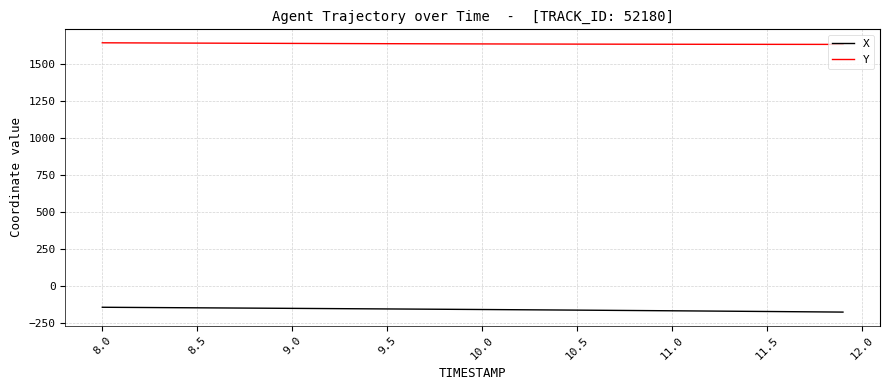

Rank the series by their average value, from lowest to highest.

X, Y